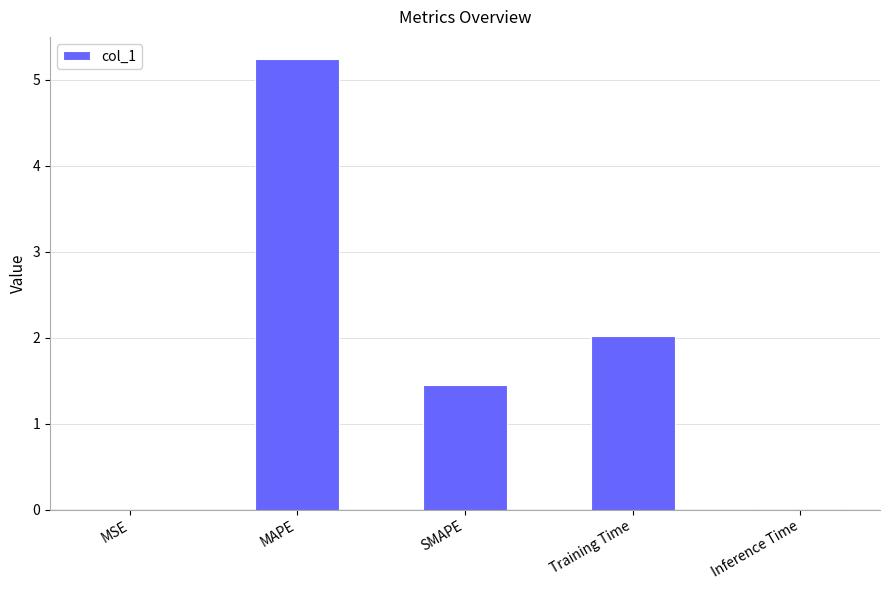

What is the approximate value at Training Time?

2.0